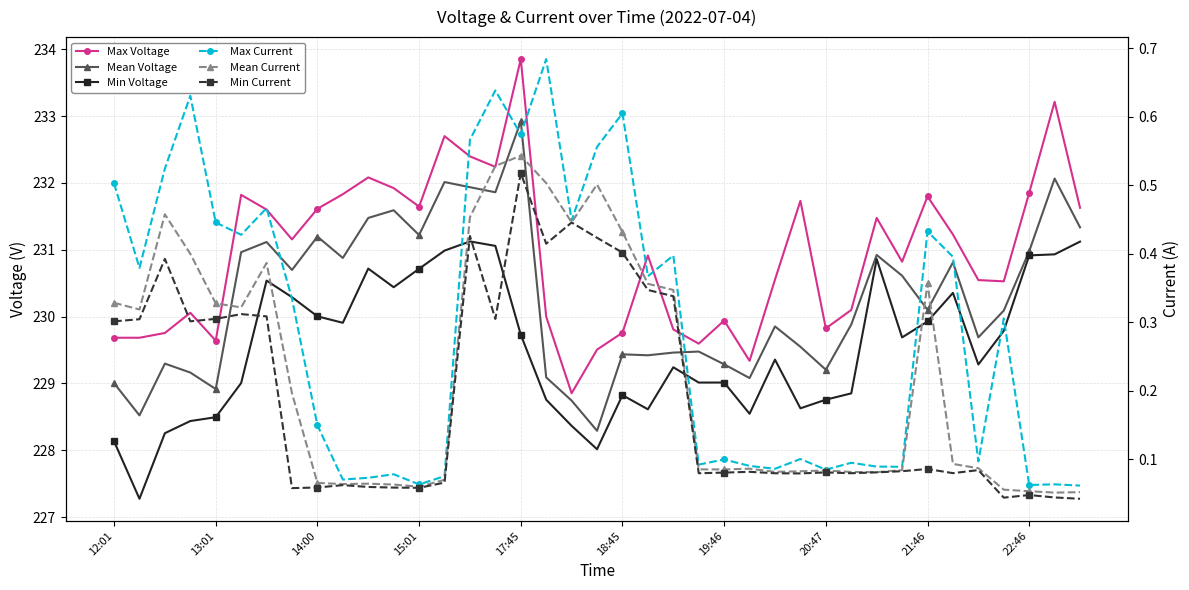

Reading left to right, extract all data points from this chart.

Max Voltage: 229.7	229.7	229.8	230.1	229.6	231.8	231.6	231.2	231.6	231.8	232.1	231.9	231.6	232.7	232.4	232.2	233.9	230.0	228.9	229.5	229.8	230.9	229.8	229.6	229.9	229.3	230.6	231.7	229.8	230.1	231.5	230.8	231.8	231.2	230.5	230.5	231.9	233.2	231.6
Mean Voltage: 229.0	228.5	229.3	229.2	228.9	231.0	231.1	230.7	231.2	230.9	231.5	231.6	231.2	232.0	231.9	231.9	232.9	229.1	228.7	228.3	229.4	229.4	229.5	229.5	229.3	229.1	229.9	229.5	229.2	229.9	230.9	230.6	230.1	230.8	229.7	230.1	231.0	232.1	231.3
Min Voltage: 228.1	227.3	228.3	228.4	228.5	229.0	230.5	230.3	230.0	229.9	230.7	230.4	230.7	231.0	231.1	231.1	229.7	228.8	228.4	228.0	228.8	228.6	229.2	229.0	229.0	228.5	229.4	228.6	228.8	228.9	230.9	229.7	229.9	230.4	229.3	229.8	230.9	230.9	231.1
Max Current: 0.5	0.4	0.5	0.6	0.4	0.4	0.5	0.3	0.1	0.1	0.1	0.1	0.1	0.1	0.6	0.6	0.6	0.7	0.4	0.6	0.6	0.4	0.4	0.1	0.1	0.1	0.1	0.1	0.1	0.1	0.1	0.1	0.4	0.4	0.1	0.3	0.1	0.1	0.1
Mean Current: 0.3	0.3	0.5	0.4	0.3	0.3	0.4	0.2	0.1	0.1	0.1	0.1	0.1	0.1	0.5	0.5	0.5	0.5	0.4	0.5	0.4	0.4	0.3	0.1	0.1	0.1	0.1	0.1	0.1	0.1	0.1	0.1	0.4	0.1	0.1	0.1	0.1	0.1	0.1
Min Current: 0.3	0.3	0.4	0.3	0.3	0.3	0.3	0.1	0.1	0.1	0.1	0.1	0.1	0.1	0.4	0.3	0.5	0.4	0.4	0.4	0.4	0.3	0.3	0.1	0.1	0.1	0.1	0.1	0.1	0.1	0.1	0.1	0.1	0.1	0.1	0.0	0.0	0.0	0.0